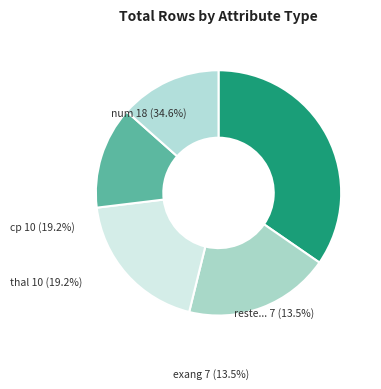

Count the number of slices in the pie.

5